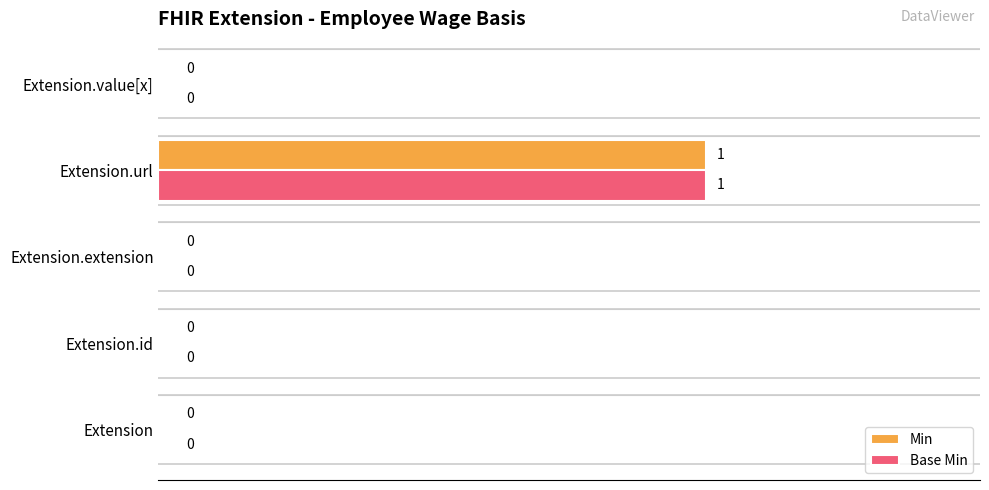

What is the sum of all Base Min values?

1